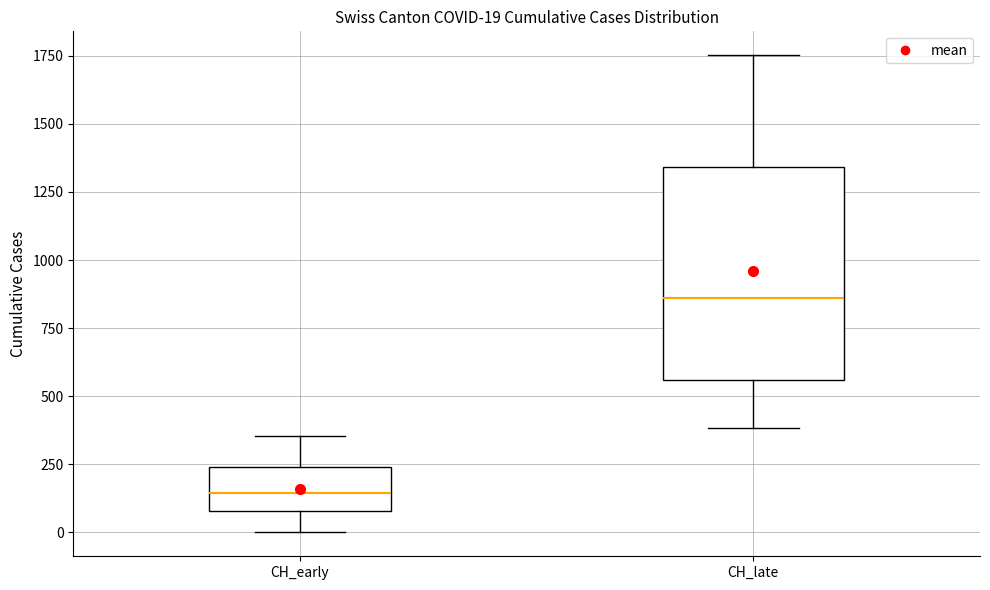

Which box's median line is the lowest?

CH_early